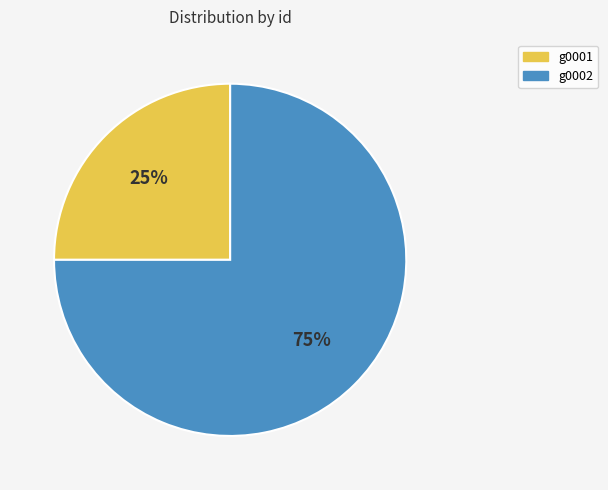

How many slices are in this pie chart?

2